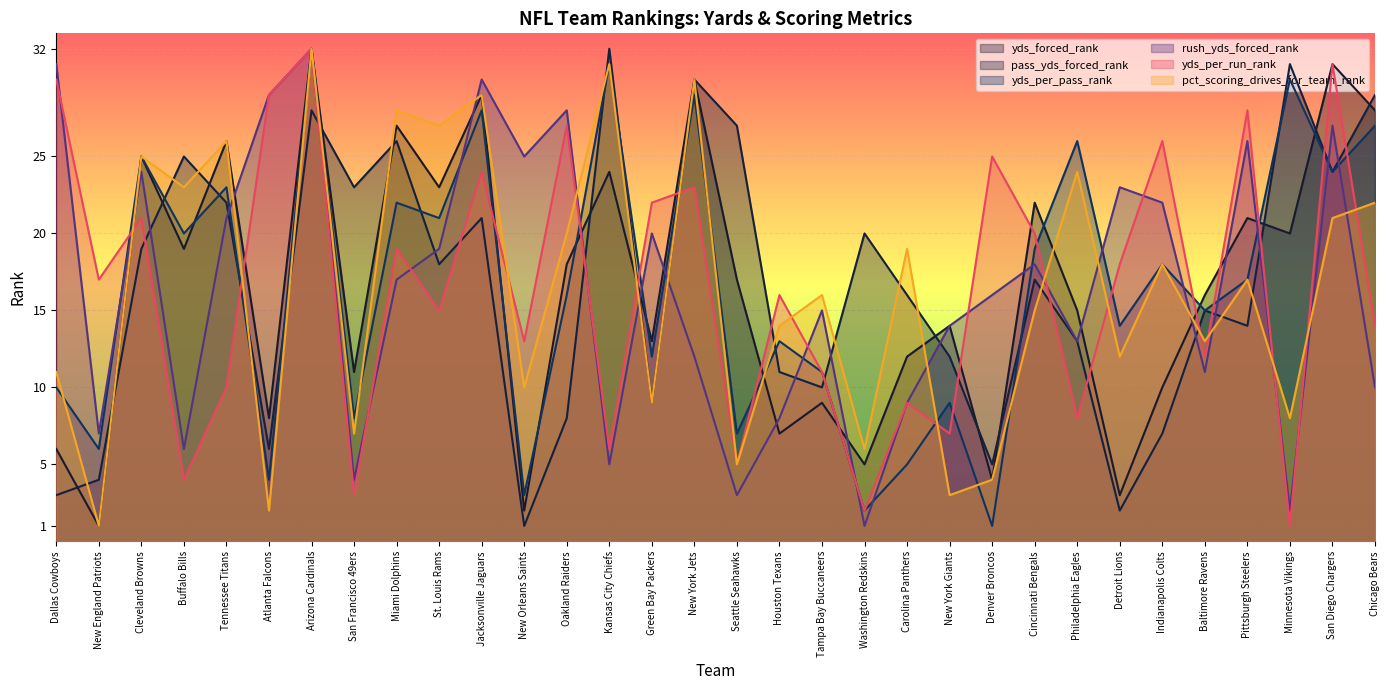

The yds_per_pass_rank series shows 7 at Tampa Bay Buccaneers. True or false?

False